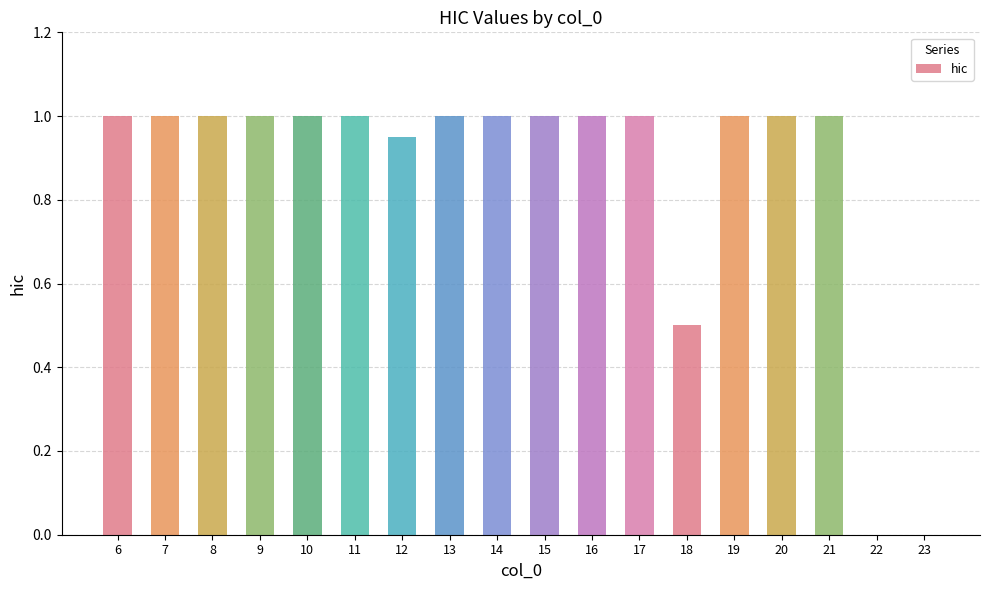

What is the greatest value displayed?

1.0